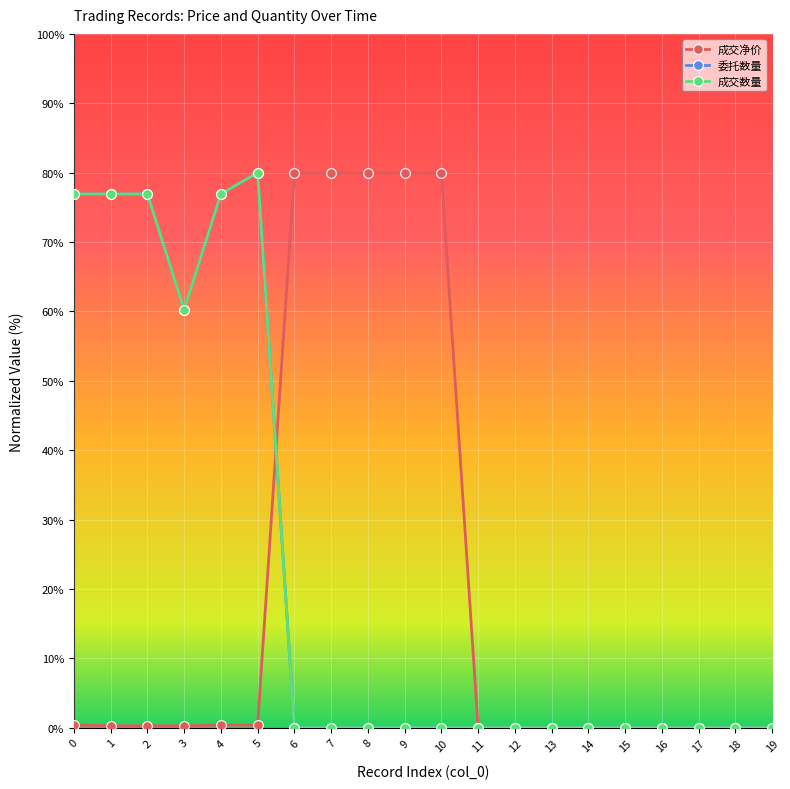

What is the difference between the maximum and minimum values in the 委托数量 series?

80.0